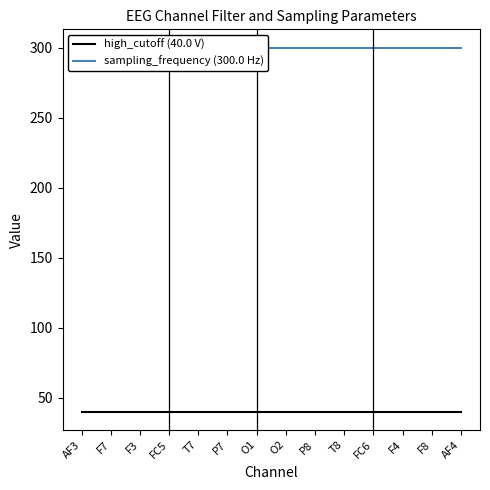

Which category has the lowest value in the sampling_frequency (300.0 Hz) series?

AF3